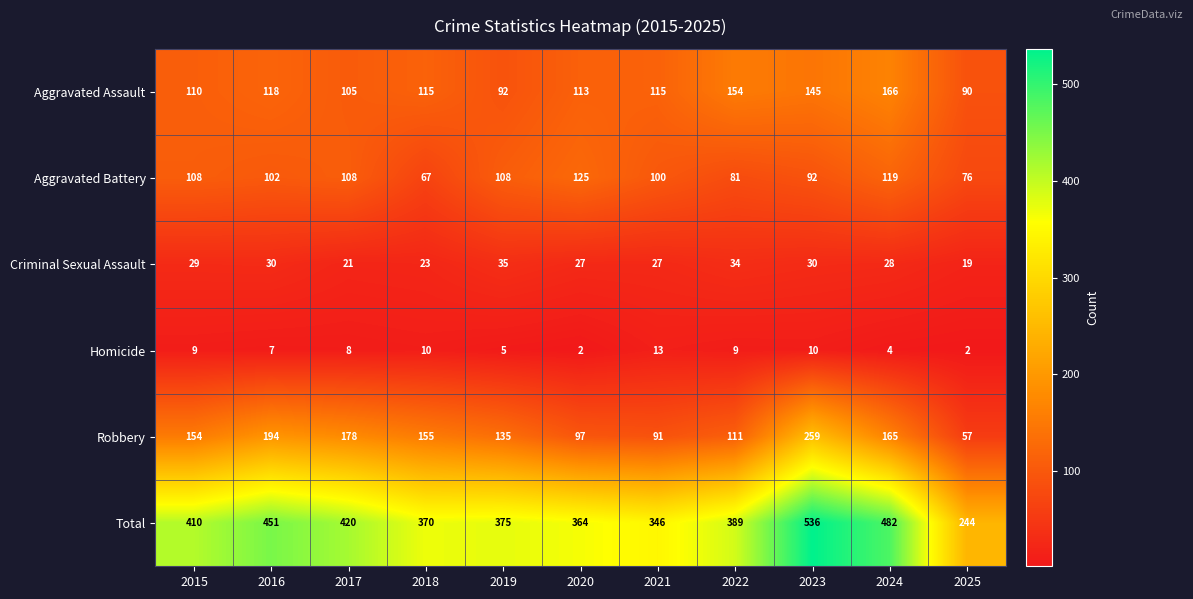

What is the difference between the Robbery values at 2017 and 2022?

67